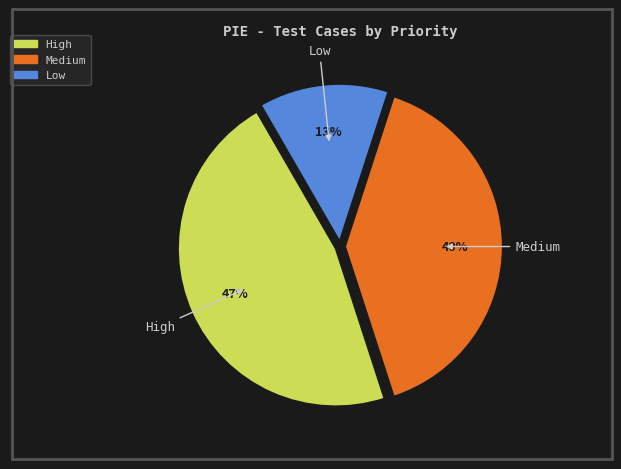

To the nearest percent, what is the average slice percentage?

33%